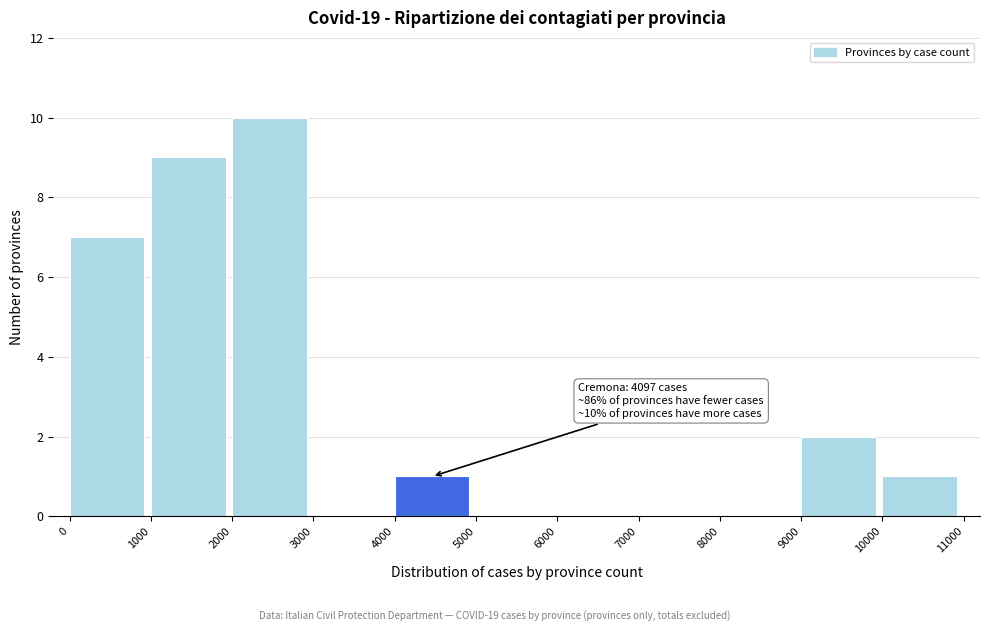

Over which range of the x-axis is the bar tallest?

2000 to 3000